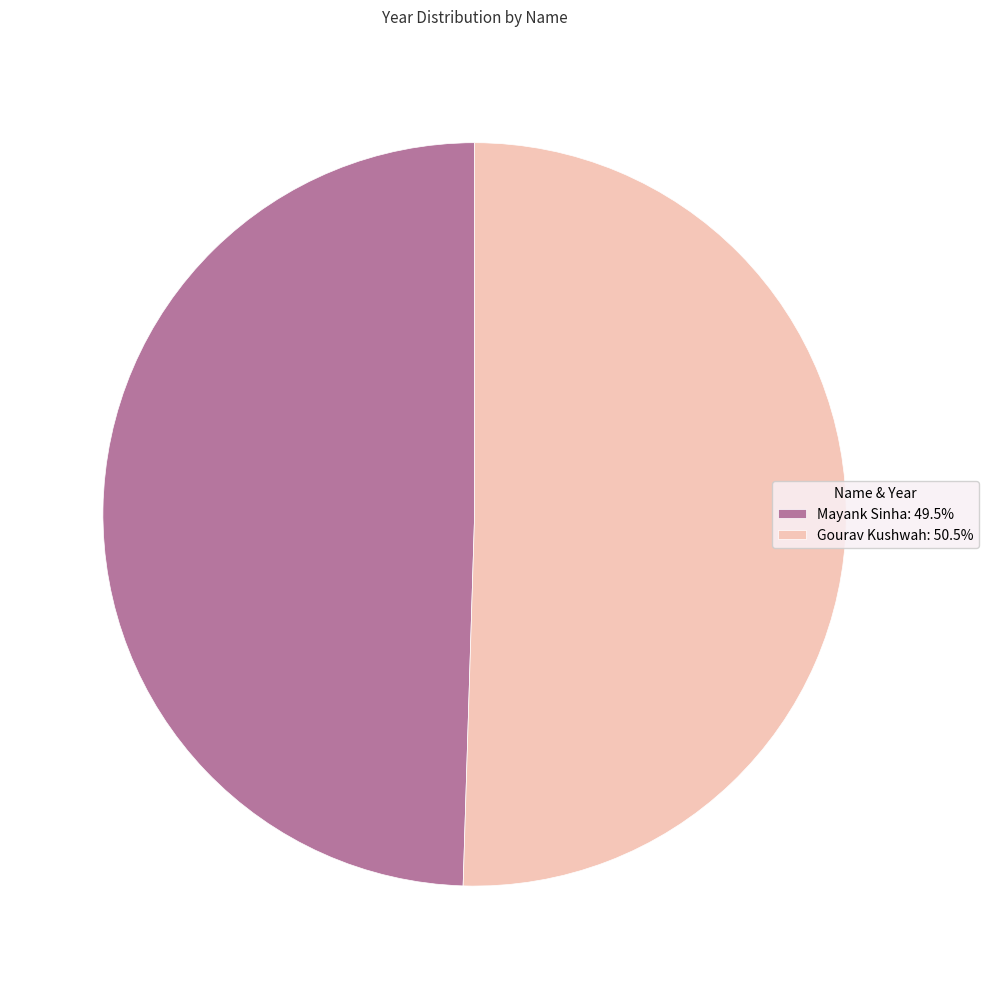

Rank the categories by value from highest to lowest.

Gourav Kushwah, Mayank Sinha